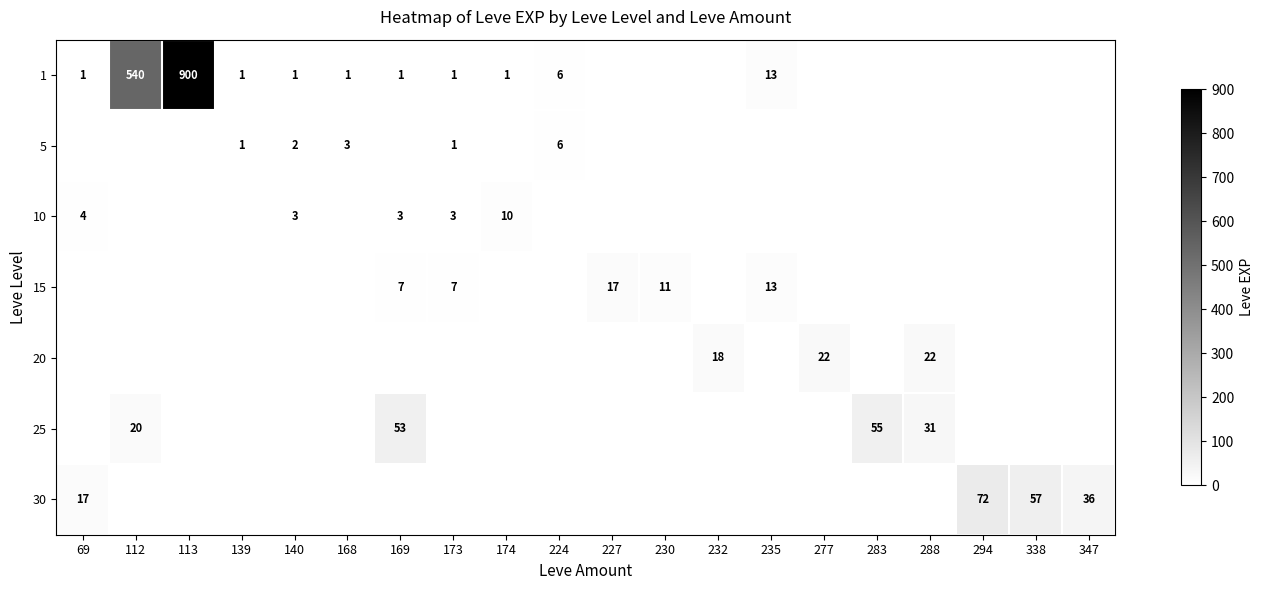

Is it true that 1 equals 13 at 235?

True